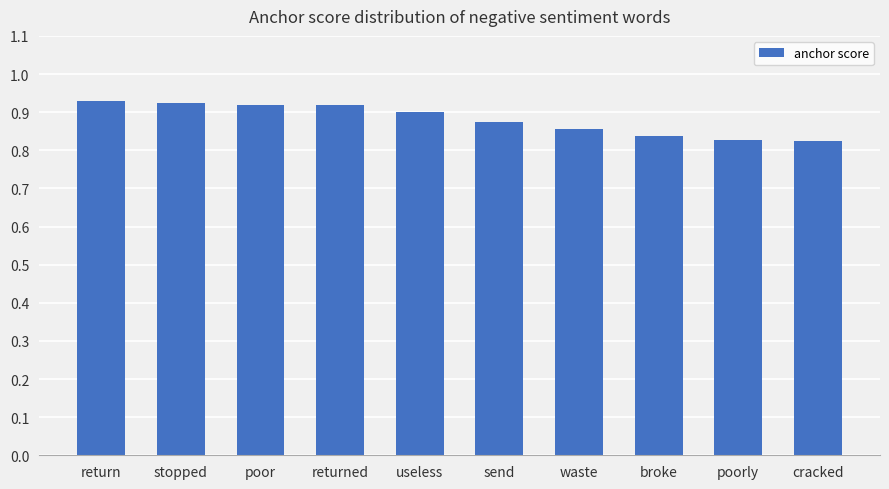

What is the label of the 3rd bar from the right?

broke